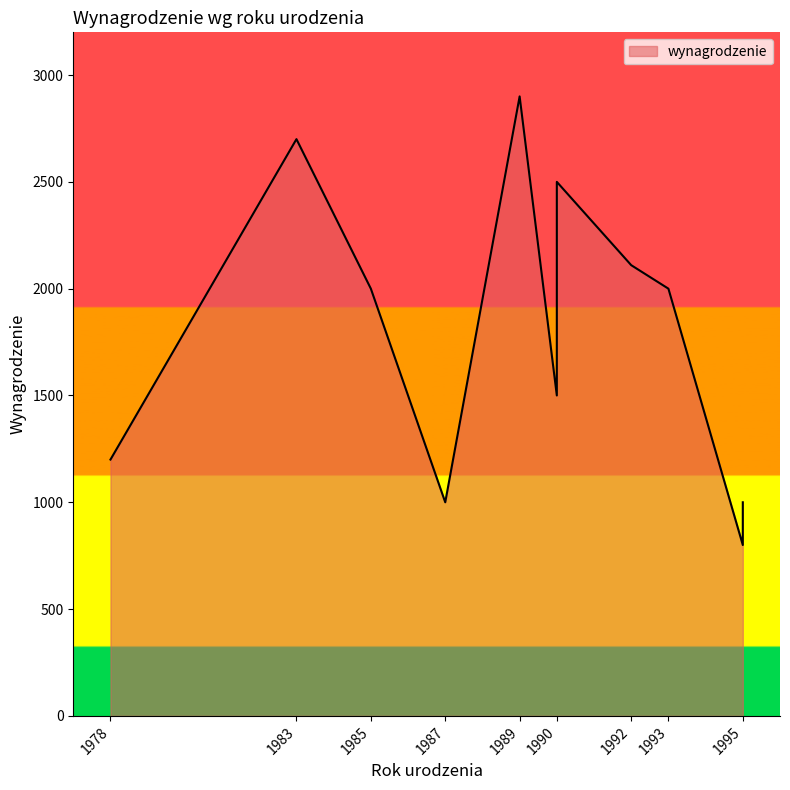

Rank the categories by value from lowest to highest.

1995, 1995, 1987, 1978, 1990, 1985, 1993, 1992, 1990, 1983, 1989